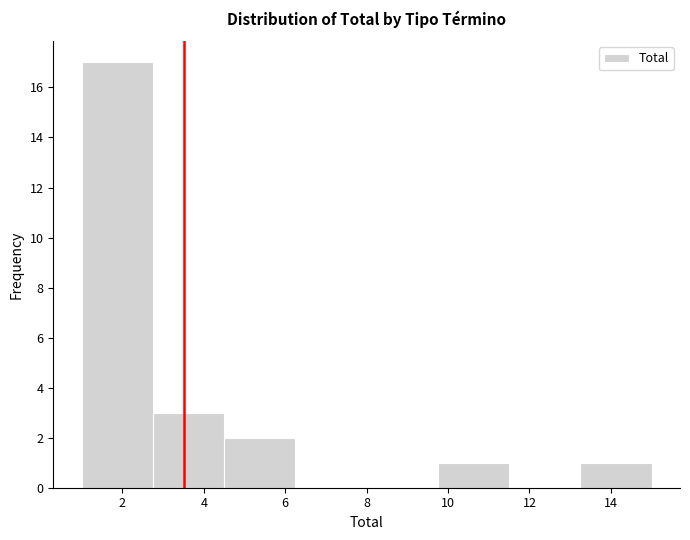

Which range on the x-axis has the tallest bar?

1.00 to 2.75